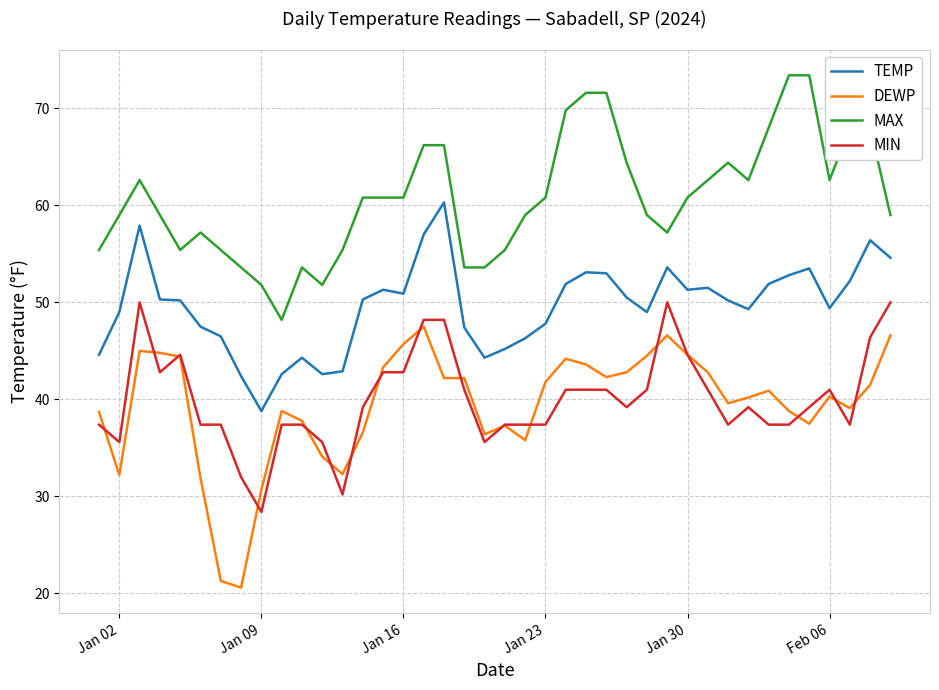

Which series has the largest range (max minus min)?

DEWP